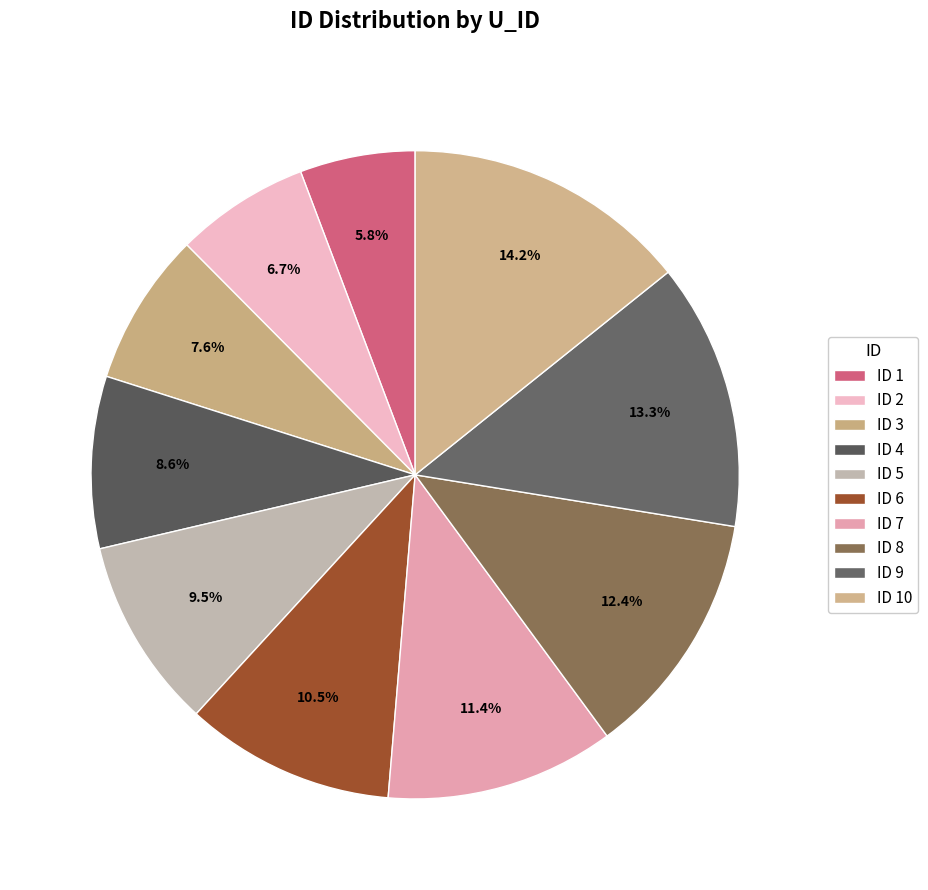

Rank the categories by value from highest to lowest.

10, 9, 8, 7, 6, 5, 4, 3, 2, 1